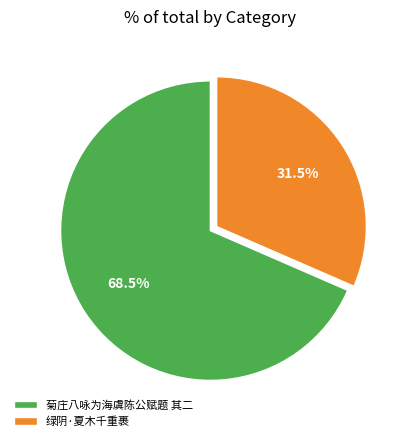

Which category has the biggest portion of the pie?

菊庄八咏为海虞陈公赋题 其二